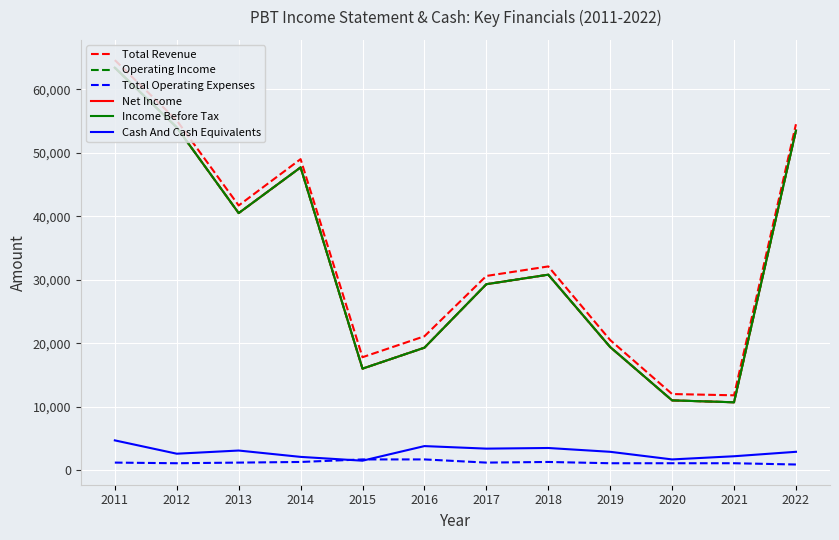

True or false: Total Revenue has a value of 30600 at 2017.

True